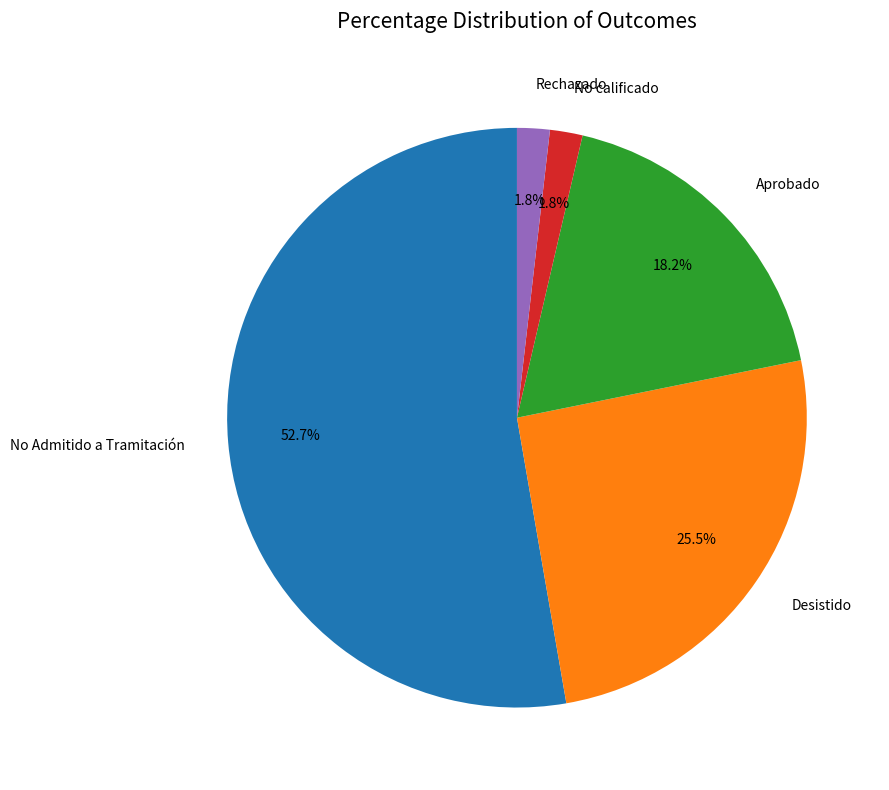

How many slices are in this pie chart?

5